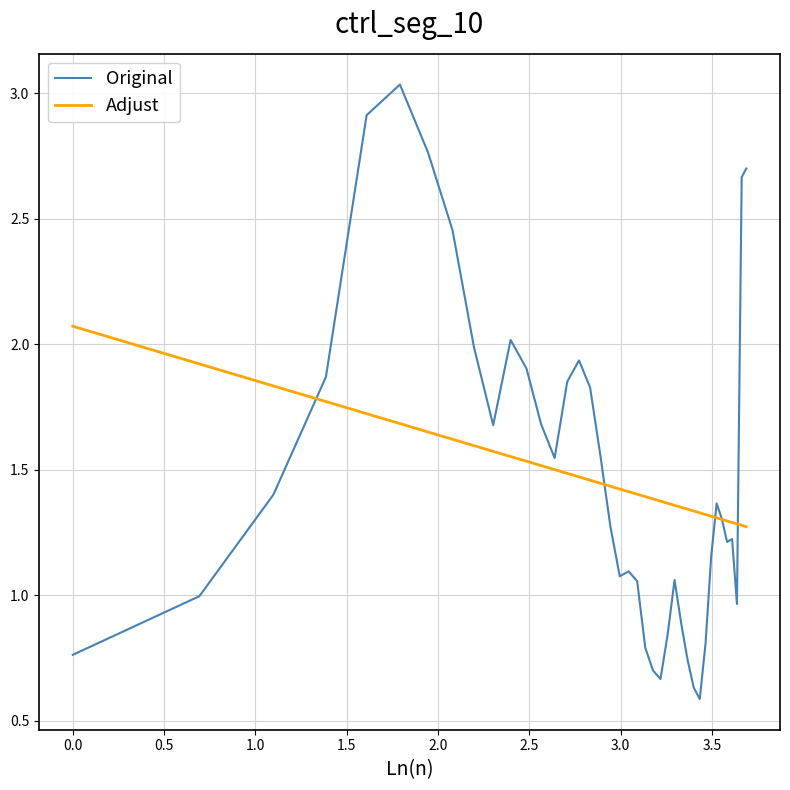

Which series has the widest spread of values?

Original